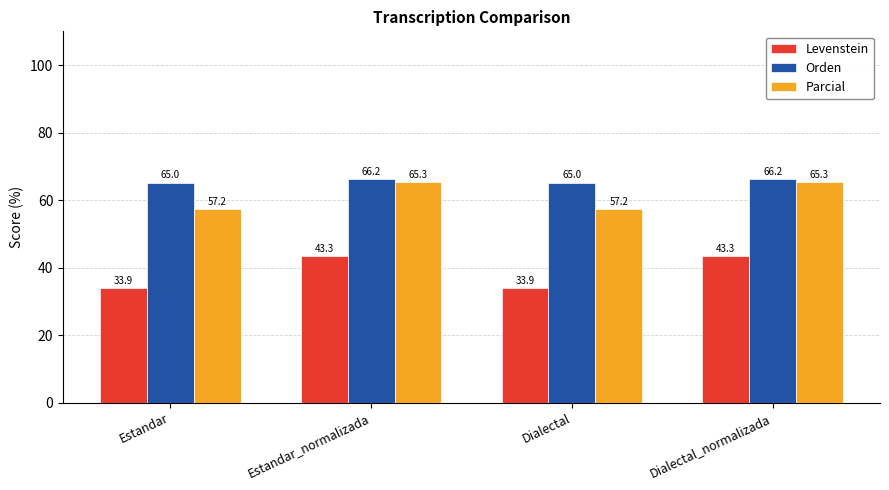

True or false: Orden has a value of 18.5 at Dialectal_normalizada.

False